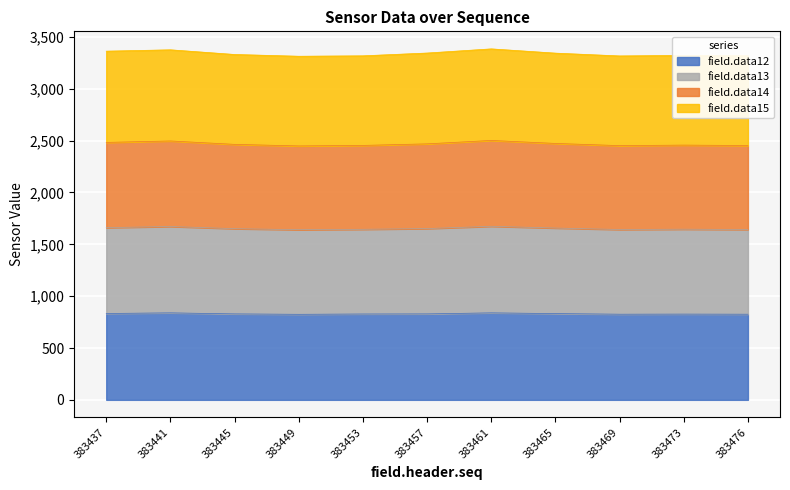

What is the lowest value of the field.data12 series?

825